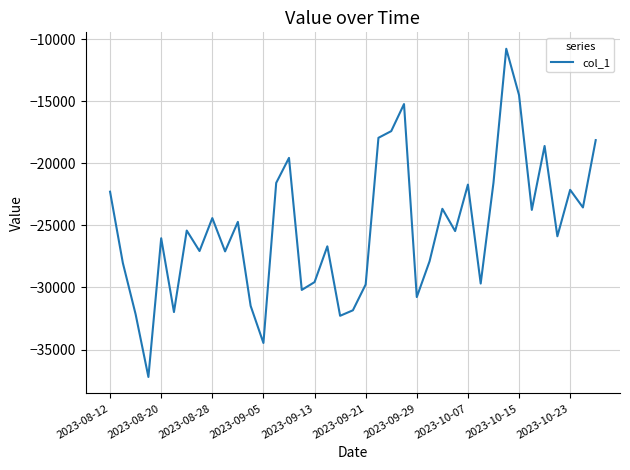

What is the difference between the maximum and minimum values?

26444.9